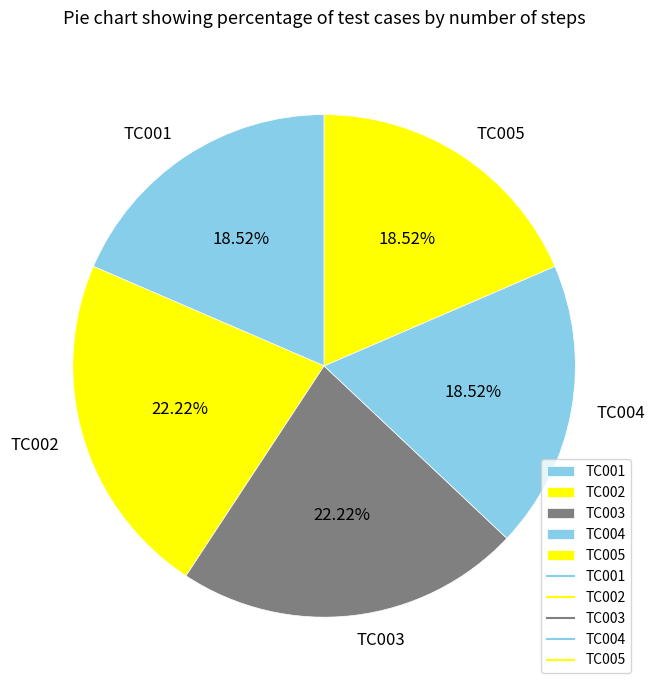

Combined, do TC001 and TC004 account for over 50%?

No